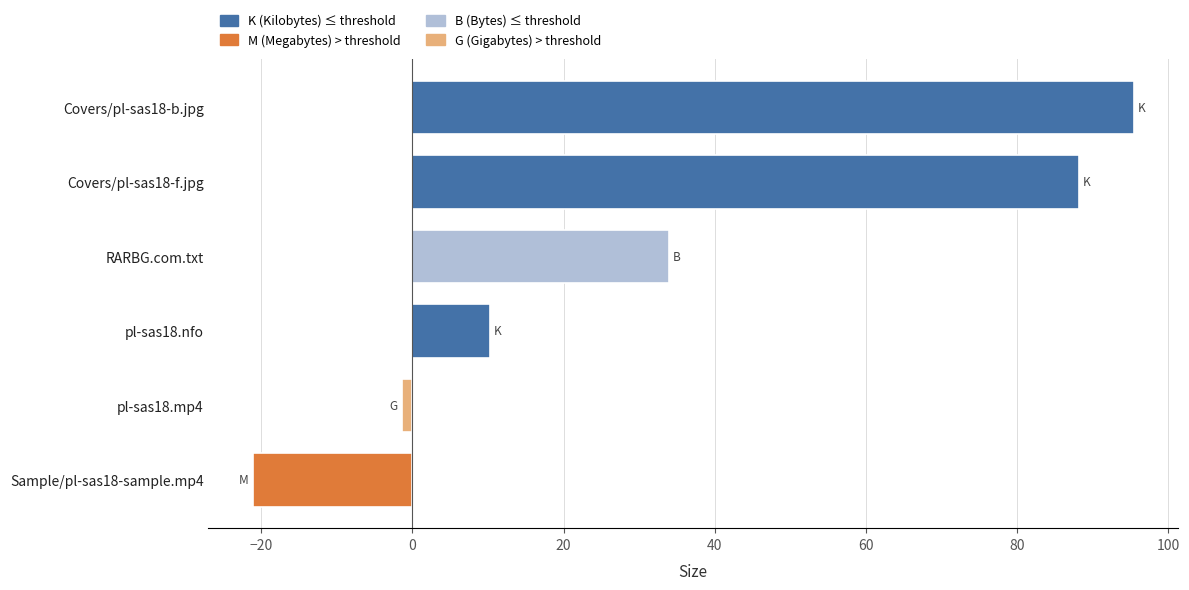

Rank the categories by value from highest to lowest.

Covers/pl-sas18-b.jpg, Covers/pl-sas18-f.jpg, RARBG.com.txt, pl-sas18.nfo, pl-sas18.mp4, Sample/pl-sas18-sample.mp4